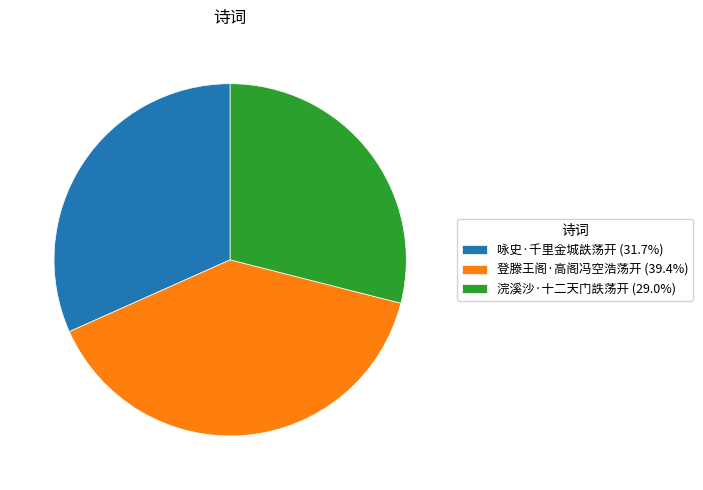

Rank the categories by value from highest to lowest.

登滕王阁·高阁冯空浩荡开, 咏史·千里金城詄荡开, 浣溪沙·十二天门詄荡开